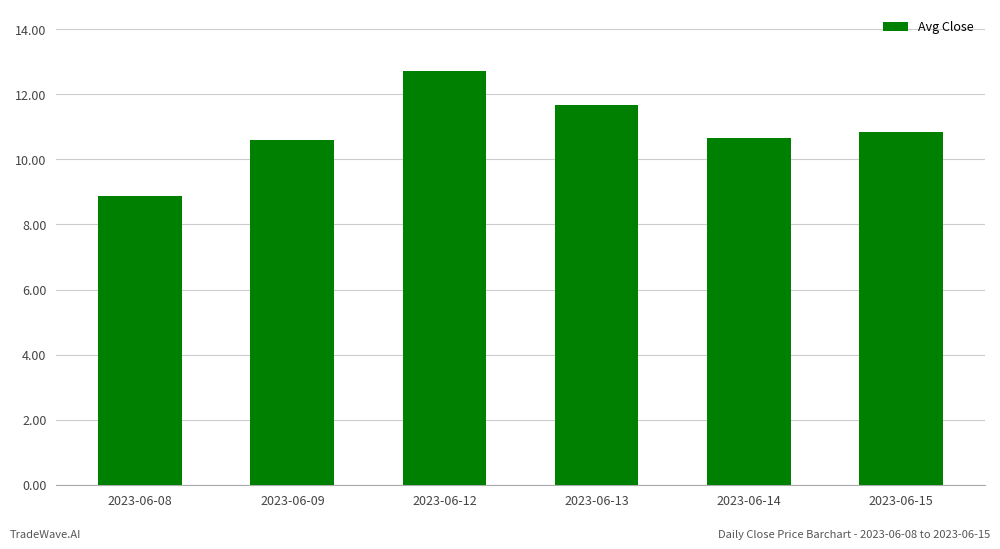

How many data points does each series have?

6